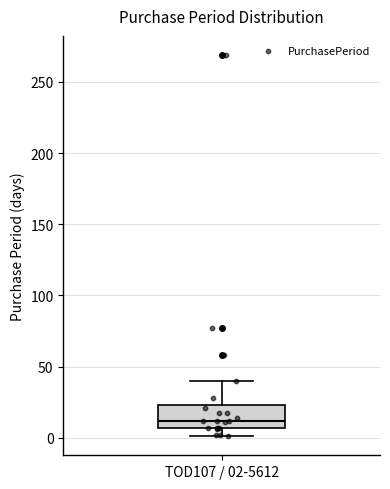

Where does the median line of the box for TOD107 / 02-5612 sit on the y-axis? The values are not printed on the chart, so give them approximately, as read against the axis.

10